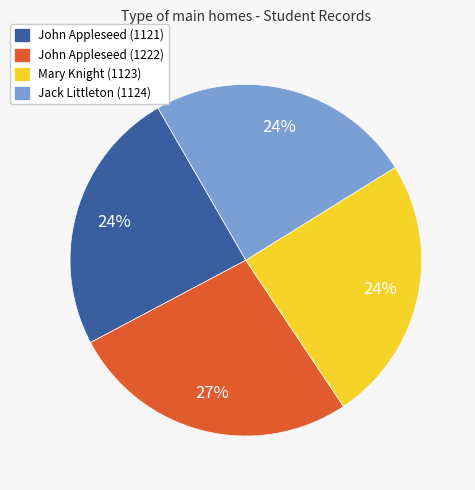

Combined, do Mary Knight (1123) and John Appleseed (1222) account for over 50%?

Yes